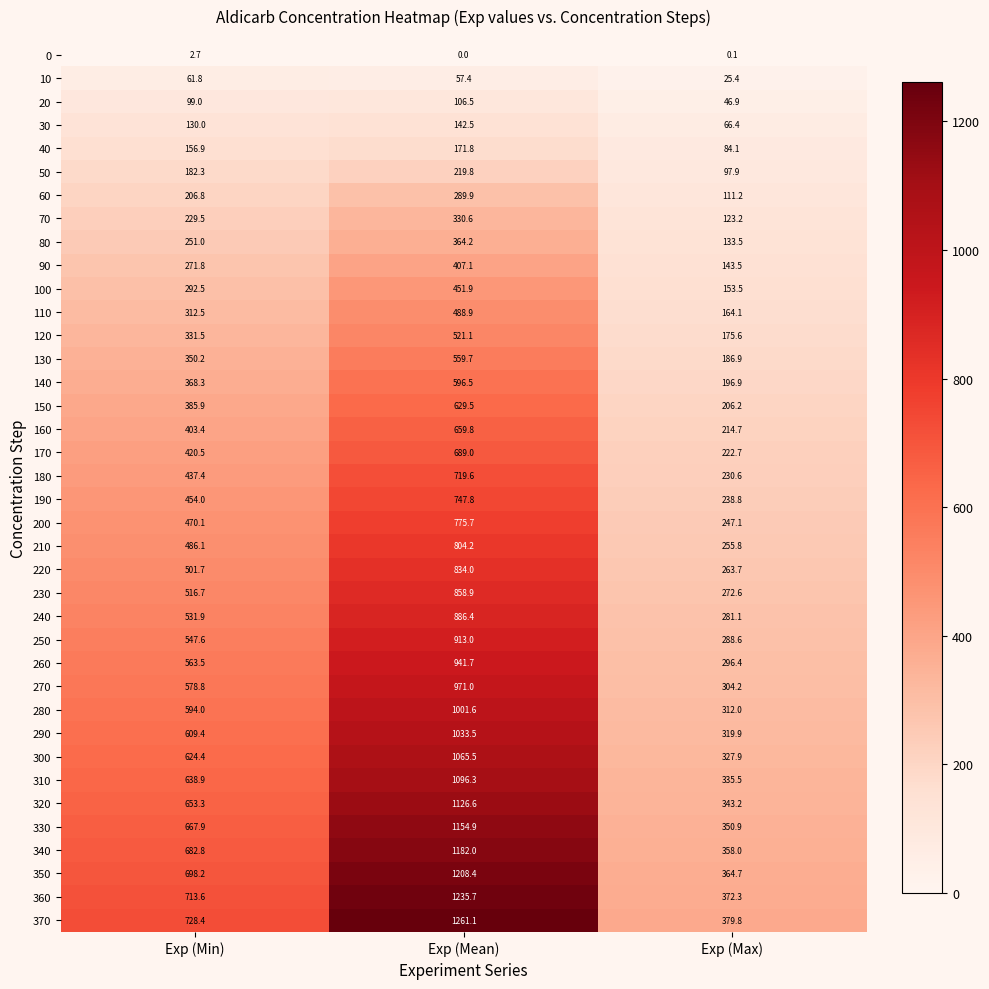

At which label is 190 closest to 493?

Exp (Min)